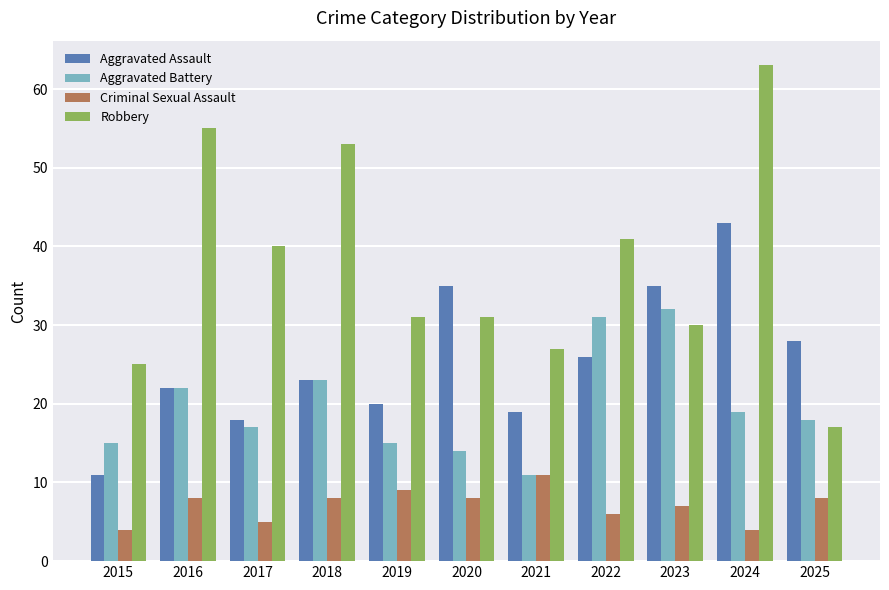

Reading right to left, what are all the values shown in this chart?

Aggravated Assault: 2025=28	2024=43	2023=35	2022=26	2021=19	2020=35	2019=20	2018=23	2017=18	2016=22	2015=11
Aggravated Battery: 2025=18	2024=19	2023=32	2022=31	2021=11	2020=14	2019=15	2018=23	2017=17	2016=22	2015=15
Criminal Sexual Assault: 2025=8	2024=4	2023=7	2022=6	2021=11	2020=8	2019=9	2018=8	2017=5	2016=8	2015=4
Robbery: 2025=17	2024=63	2023=30	2022=41	2021=27	2020=31	2019=31	2018=53	2017=40	2016=55	2015=25